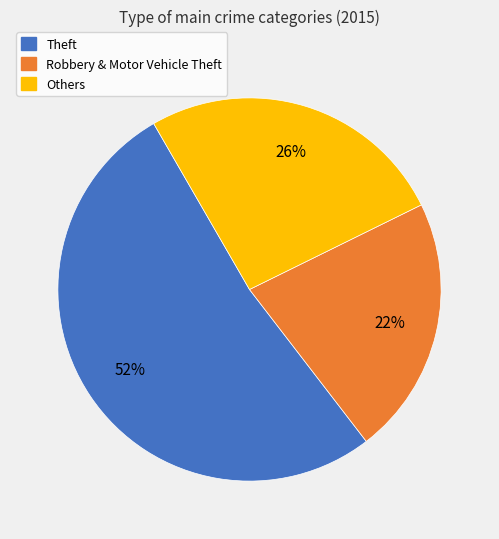

To the nearest percent, what is the difference between the largest and smallest slice percentages?

30%